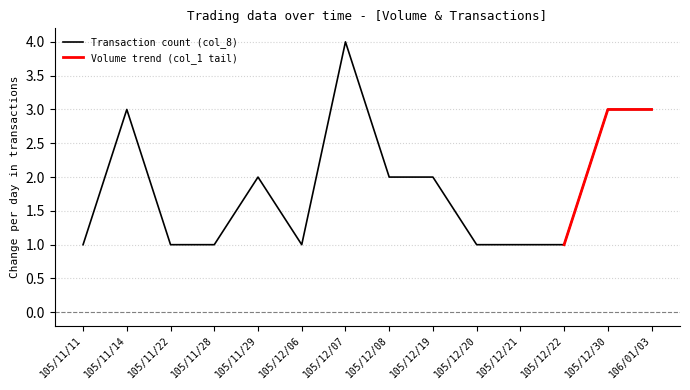

True or false: there are more than 0 points higher than both neighbors.

True